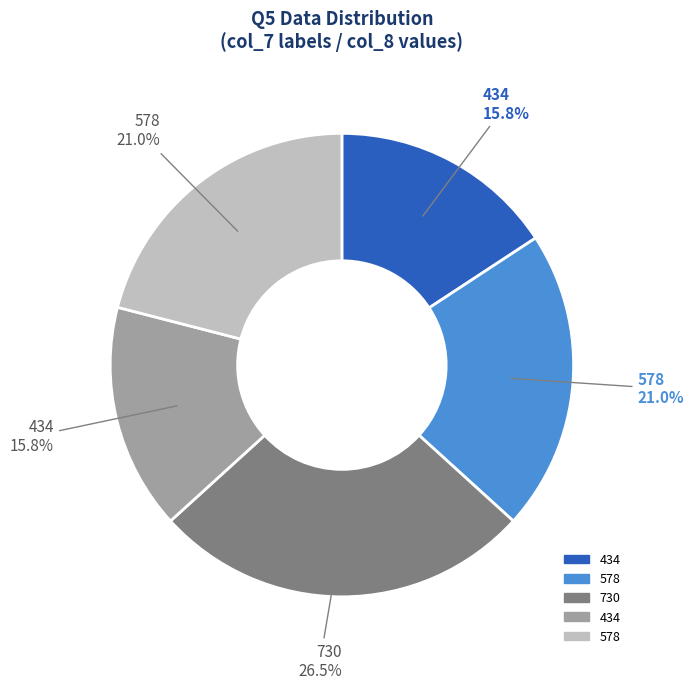

Is there any slice that represents more than half of the pie?

No